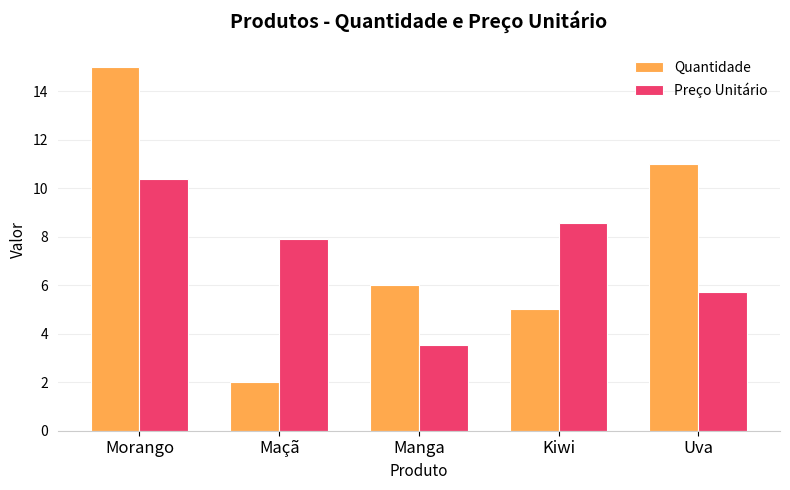

What is the label of the 3rd bar from the left?

Manga